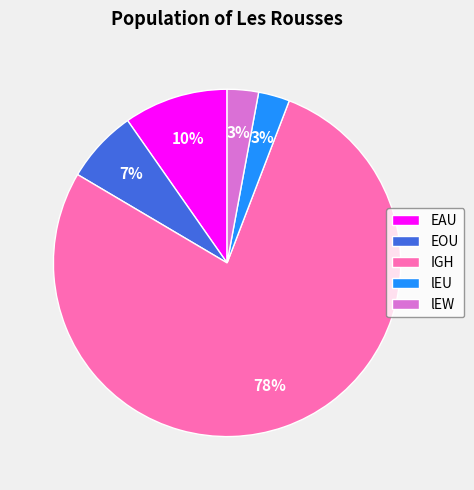

Which category has the biggest portion of the pie?

IGH